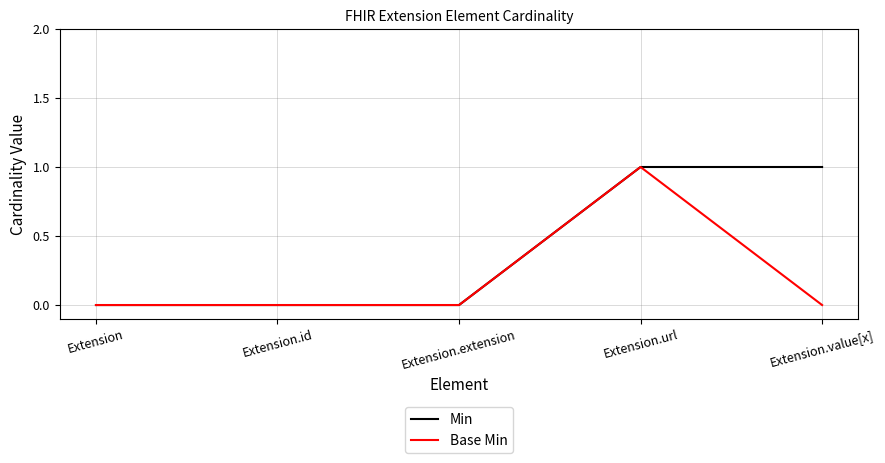

Reading left to right, transcribe all the data shown in this chart.

Min: 0	0	0	1	1
Base Min: 0	0	0	1	0